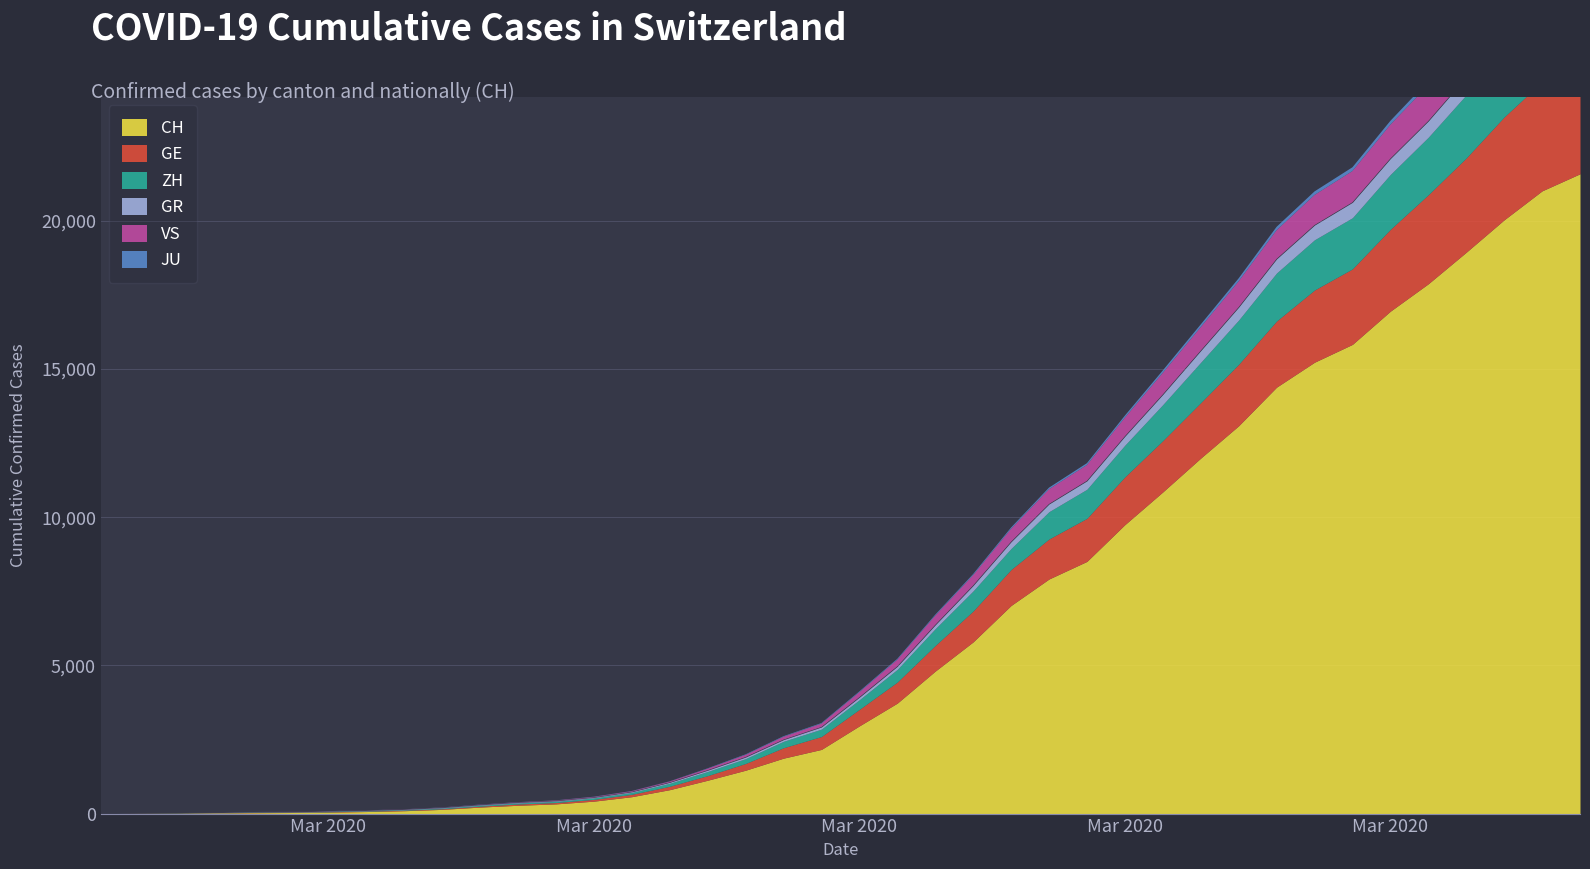

Which series has the largest range (max minus min)?

CH